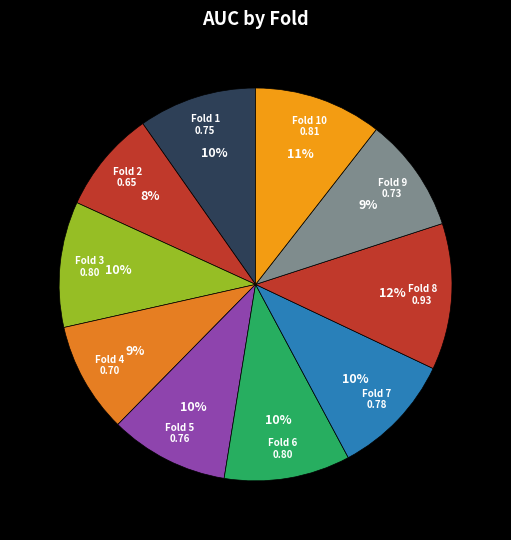

Count the number of slices in the pie.

10